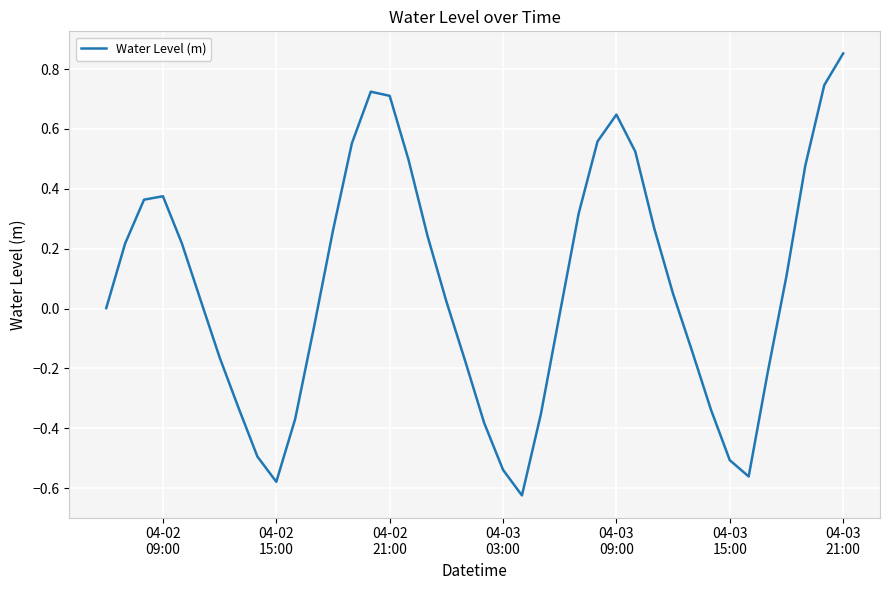

What is the difference between the maximum and minimum values?

1.5